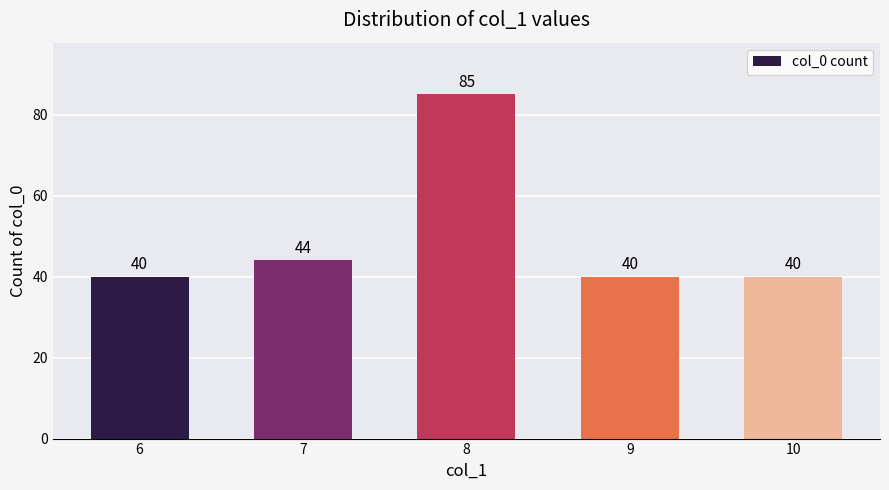

What is the difference between the second highest and minimum values?

4